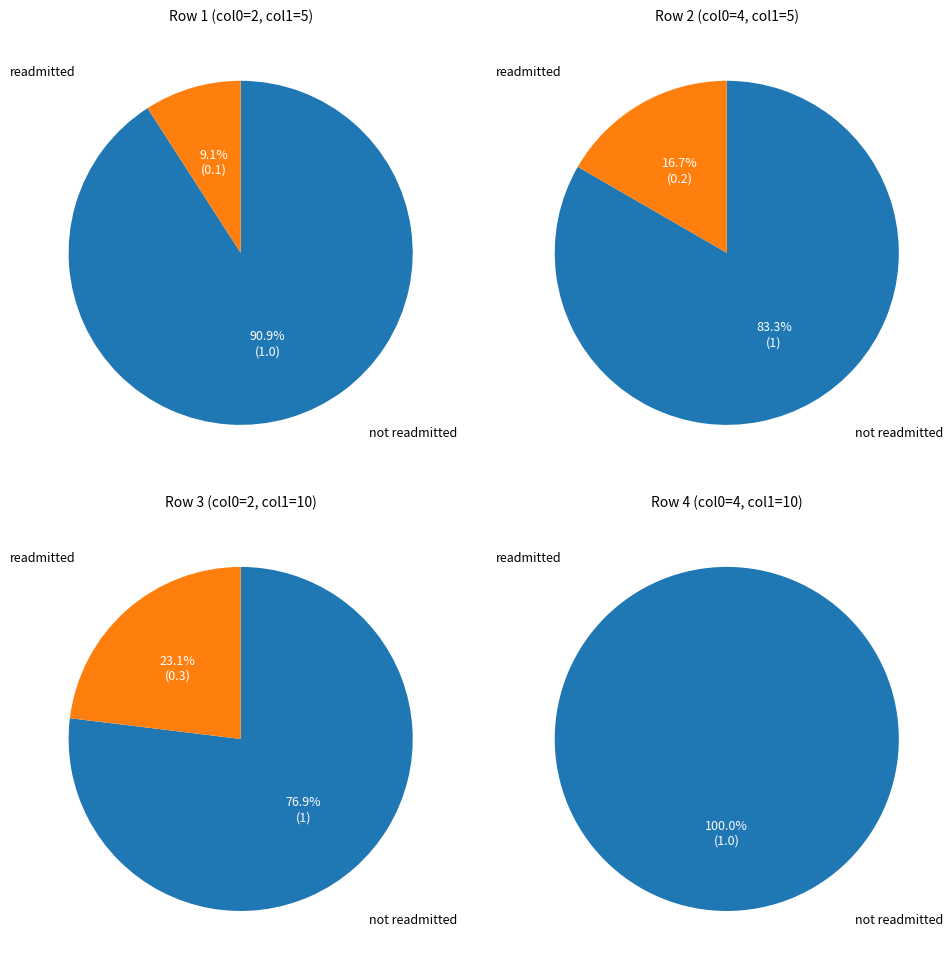

Does 4 represent more than half of the total?

No